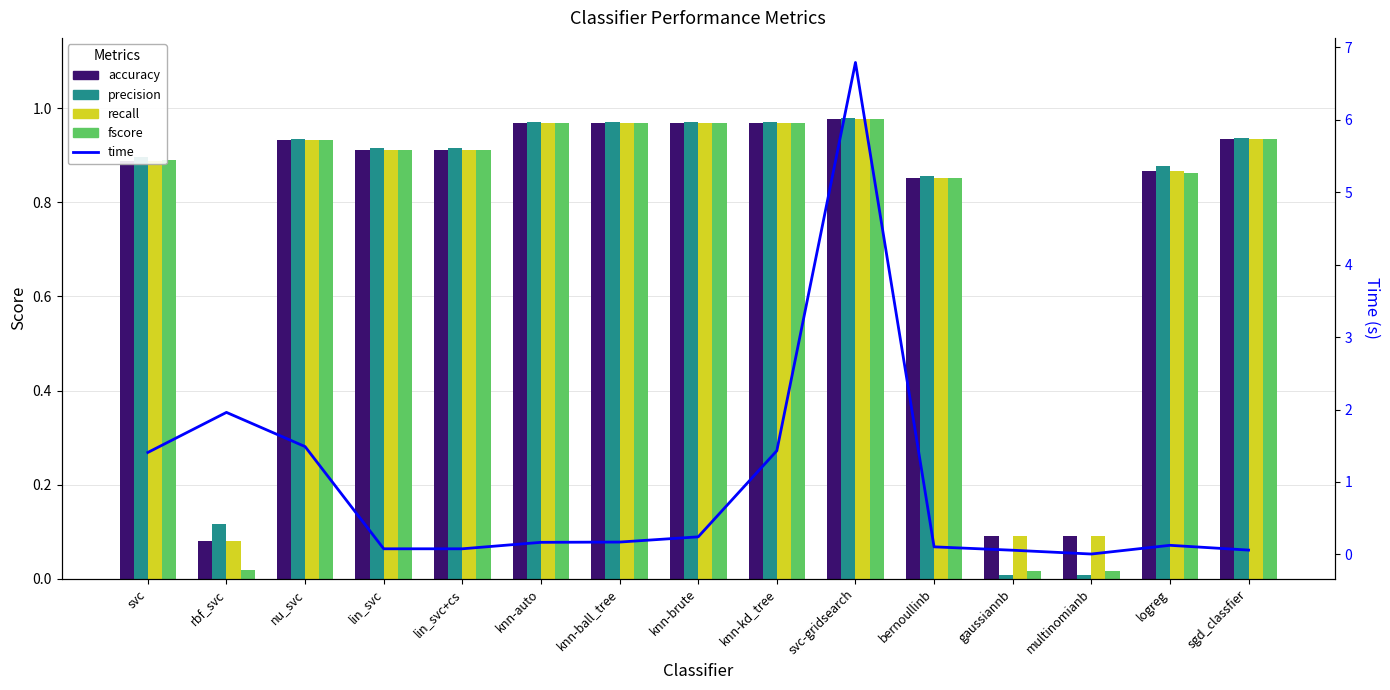

The value of recall at knn-ball_tree is 1.0. True or false?

True